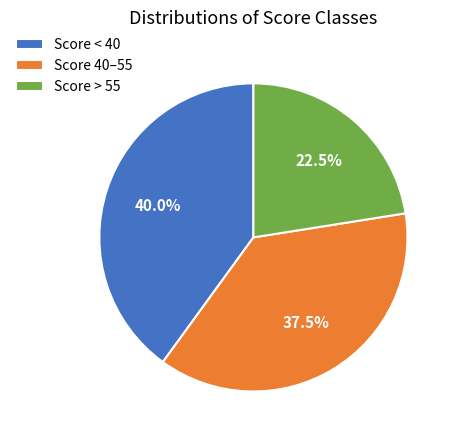

Is Score > 55 the majority of the pie?

No